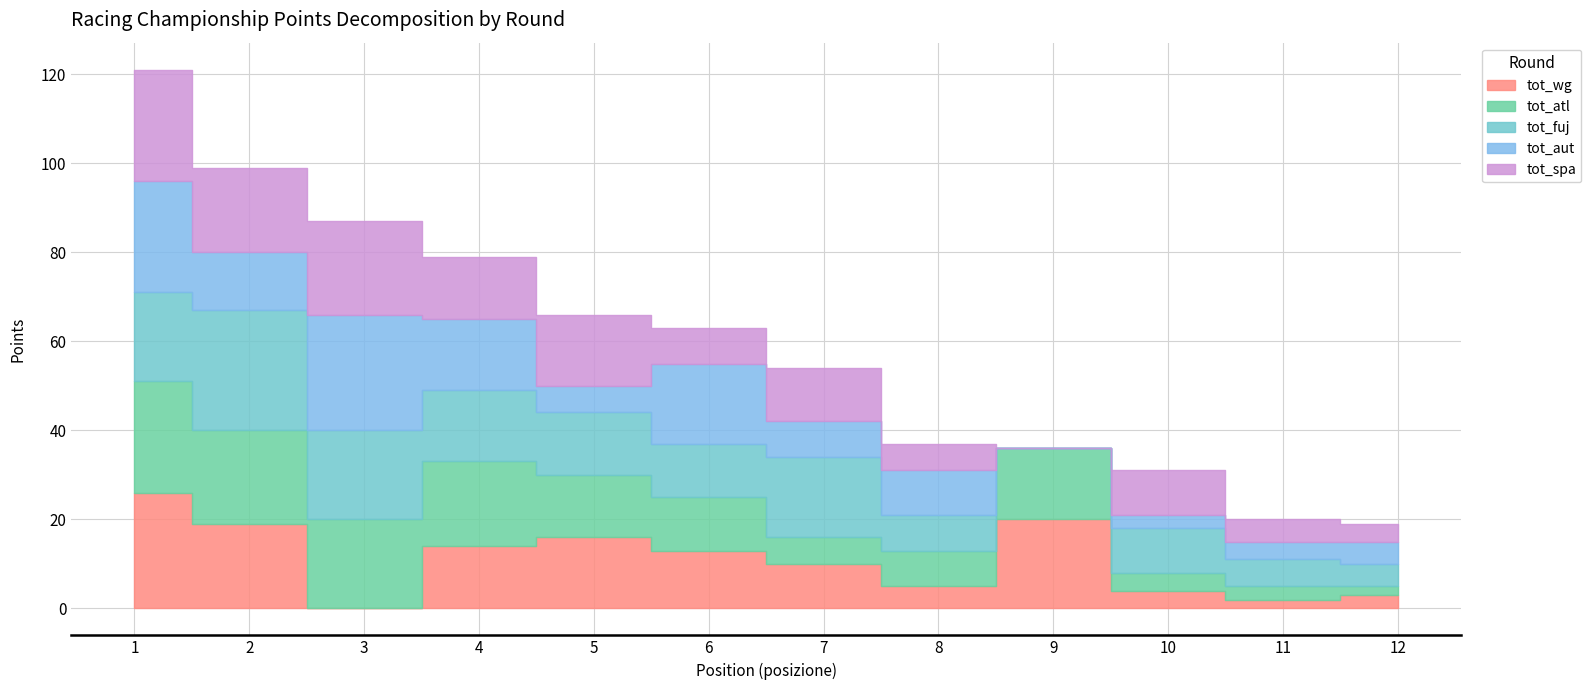

In tot_aut, how many points are lower than both neighbors (excluding endpoints)?

4